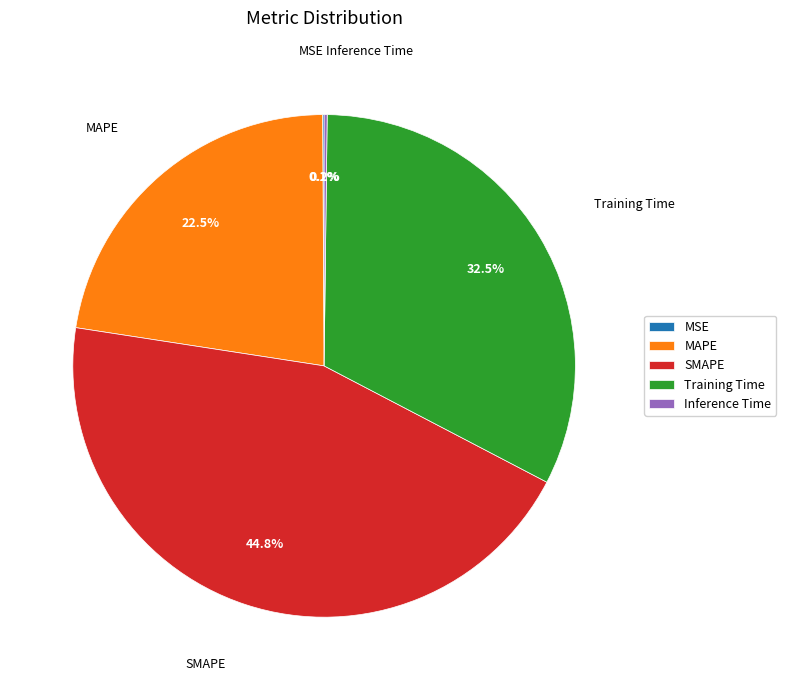

What is the largest slice in the pie chart?

SMAPE